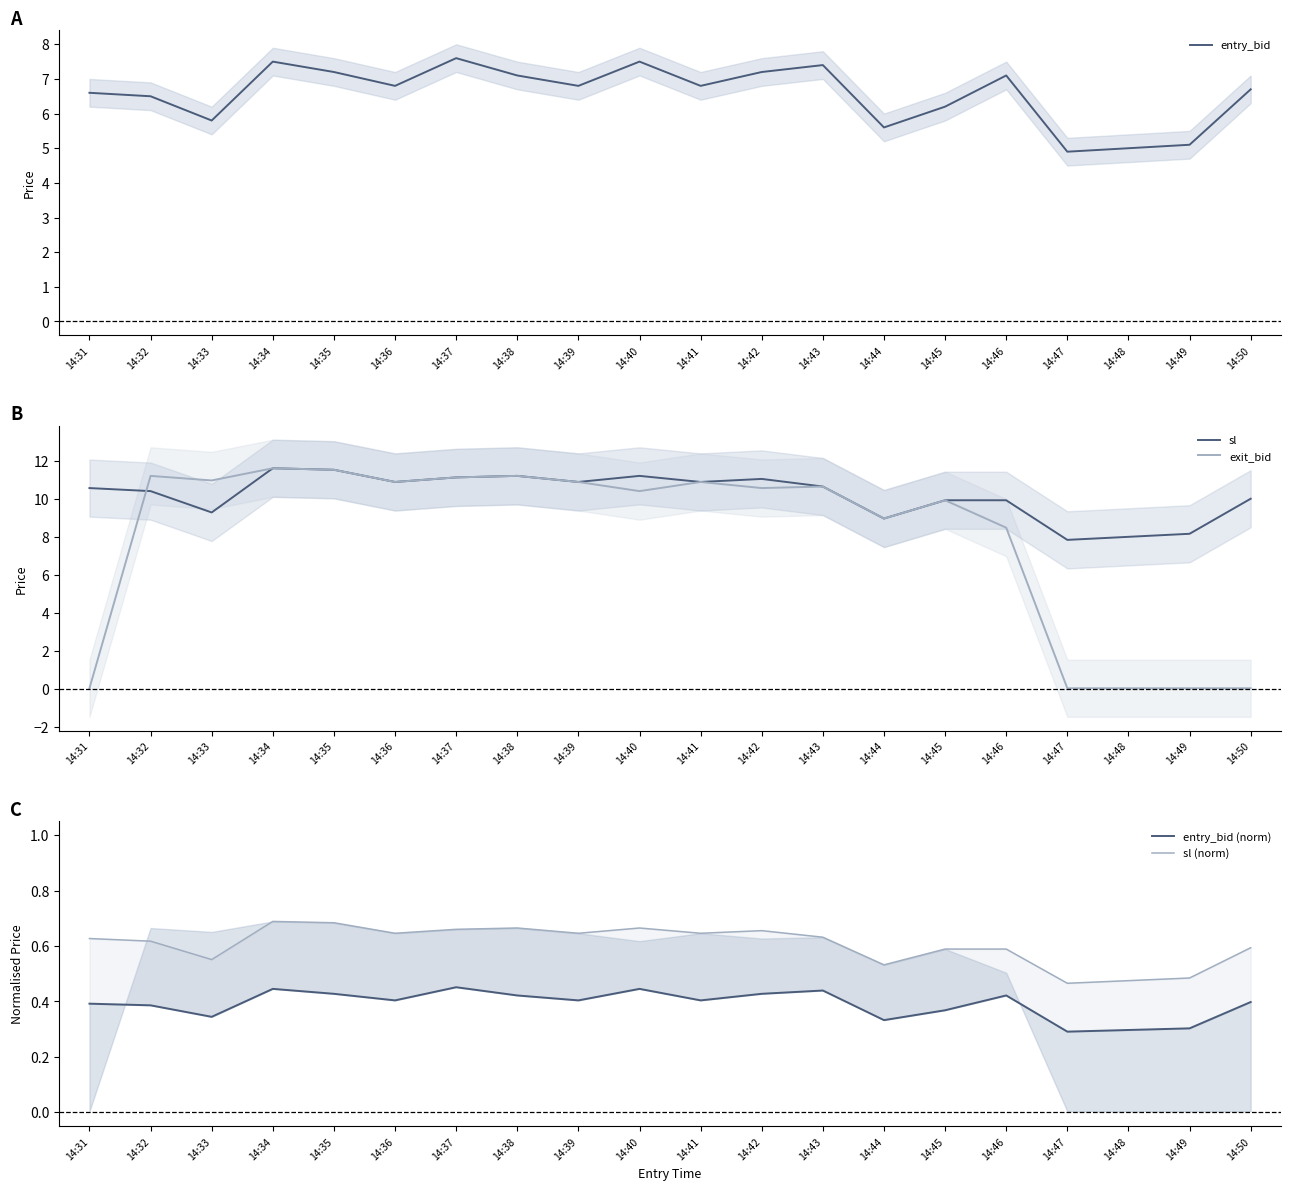

Reading left to right, extract all data points from this chart.

entry_bid: 6.6	6.5	5.8	7.5	7.2	6.8	7.6	7.1	6.8	7.5	6.8	7.2	7.4	5.6	6.2	7.1	4.9	5.0	5.1	6.7
sl: 10.6	10.4	9.3	11.6	11.5	10.9	11.1	11.2	10.9	11.2	10.9	11.0	10.6	9.0	9.9	9.9	7.8	8.0	8.2	10.0
exit_bid: 0.1	11.2	11.0	11.6	11.5	10.9	11.1	11.2	10.9	10.4	10.9	10.6	10.6	9.0	9.9	8.5	0.1	0.1	0.1	0.1
entry_bid (norm): 0.4	0.4	0.3	0.4	0.4	0.4	0.5	0.4	0.4	0.4	0.4	0.4	0.4	0.3	0.4	0.4	0.3	0.3	0.3	0.4
sl (norm): 0.6	0.6	0.6	0.7	0.7	0.6	0.7	0.7	0.6	0.7	0.6	0.7	0.6	0.5	0.6	0.6	0.5	0.5	0.5	0.6